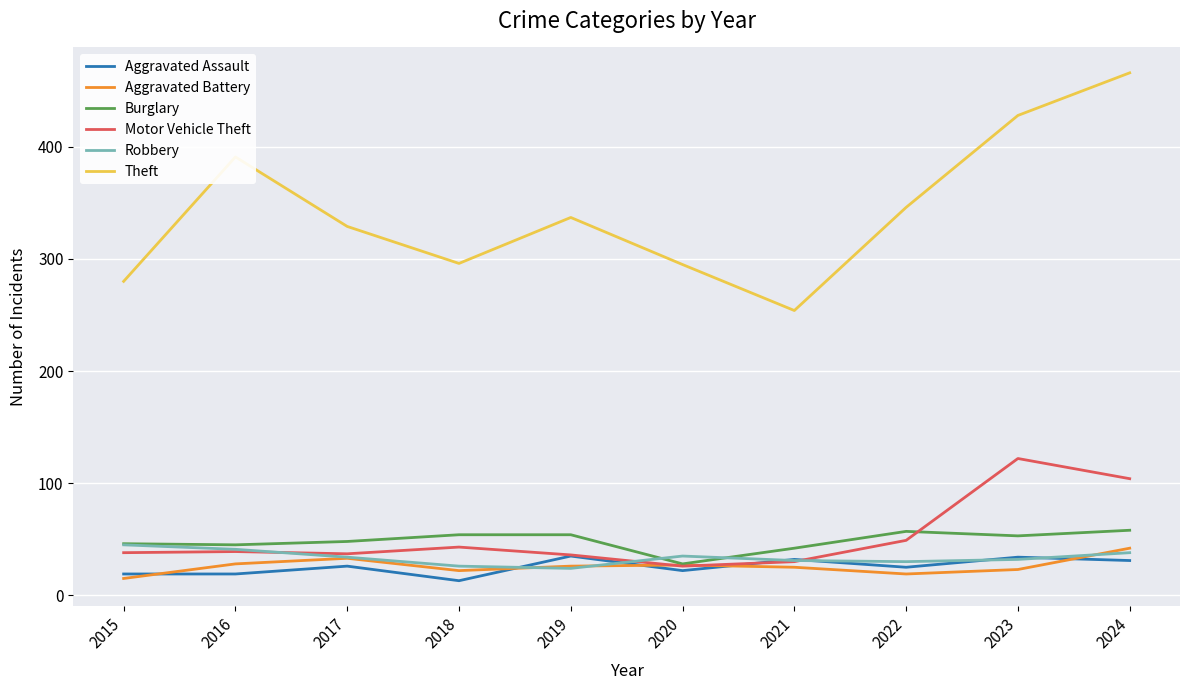

True or false: Theft has a value of 428 at 2023.

True